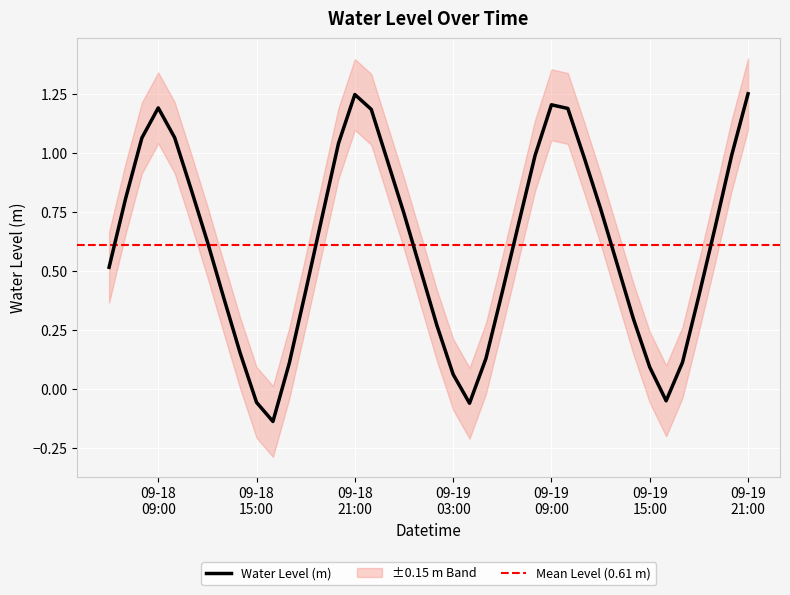

Where is the data nearest to the value 0?

2023-09-19 16:00:00